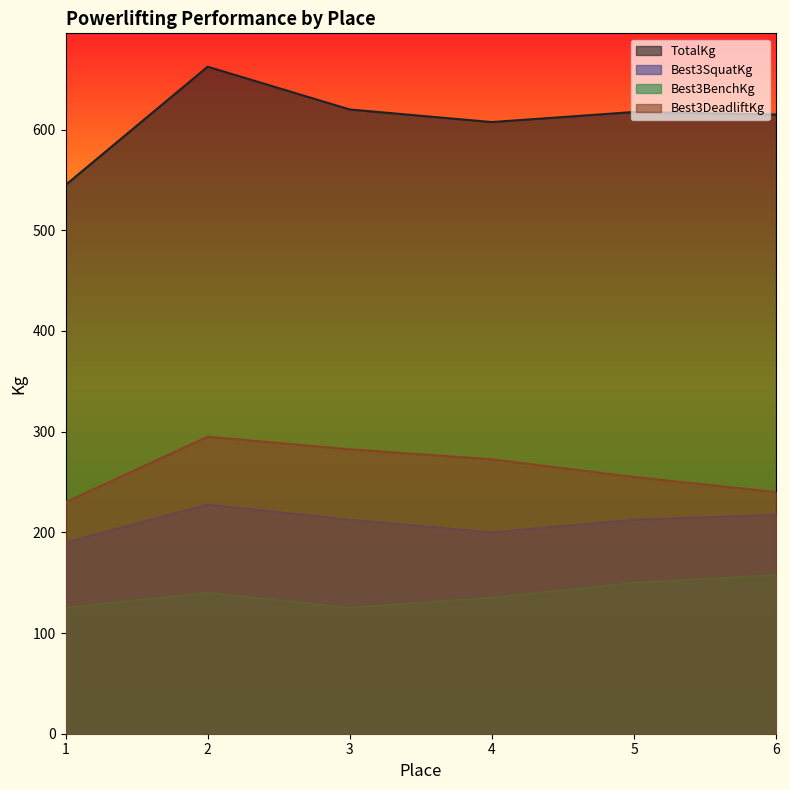

True or false: Best3BenchKg and Best3DeadliftKg cross at least once.

False